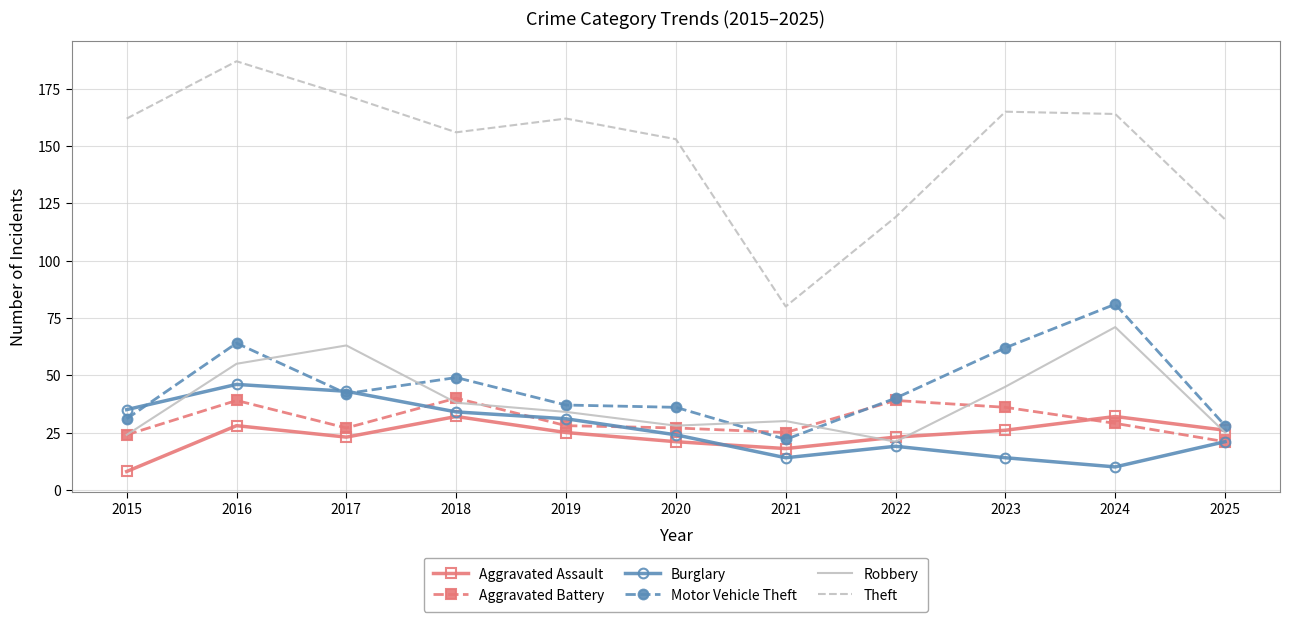

At which label does Motor Vehicle Theft first exceed 40?

2016